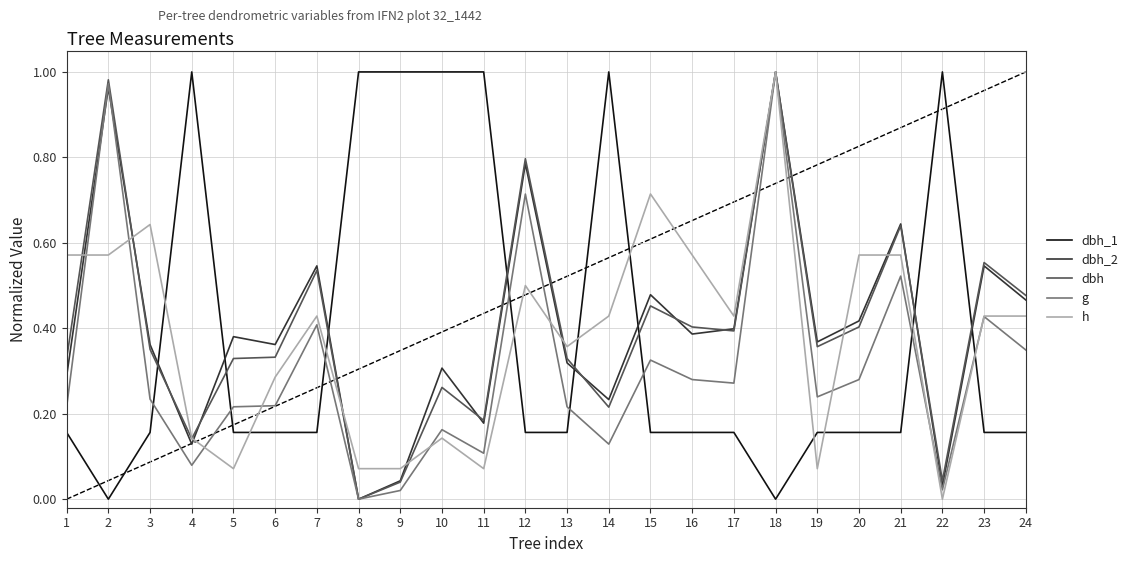

After their last crossing, which series has the higher values: dbh_1 or dbh?

dbh